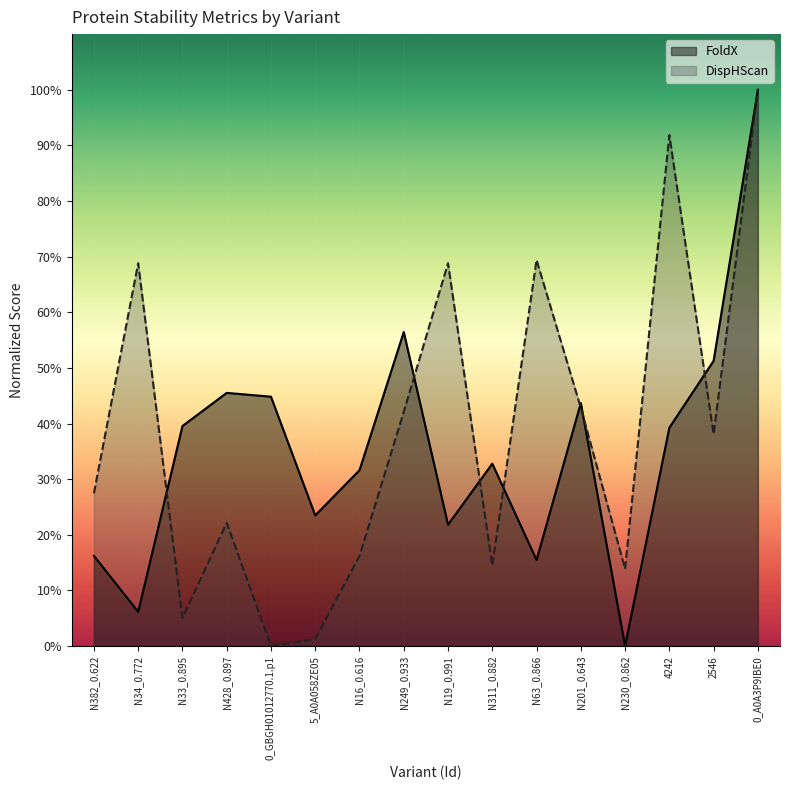

The value of DispHScan at 5_A0A058ZE05 is 1.2. True or false?

True